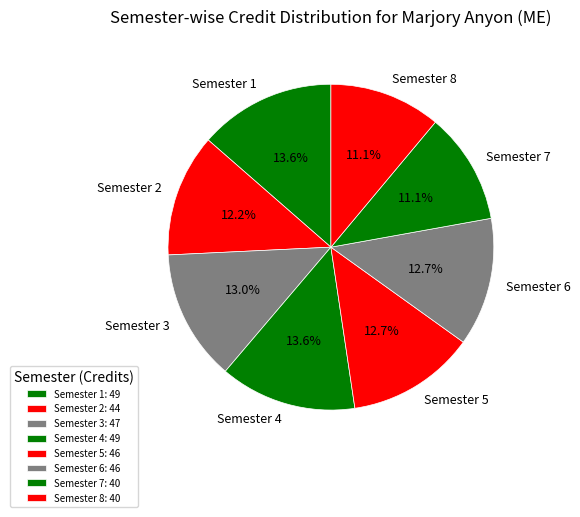

Does Semester 2 represent more than half of the total?

No